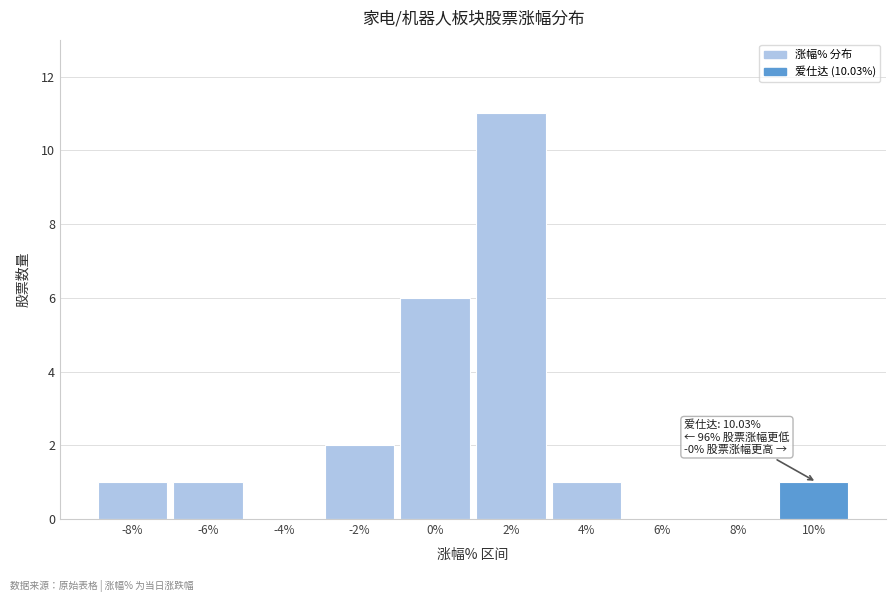

Reading right to left, what are all the values shown in this chart?

10%=1	8%=0	6%=0	4%=1	2%=11	0%=6	-2%=2	-4%=0	-6%=1	-8%=1